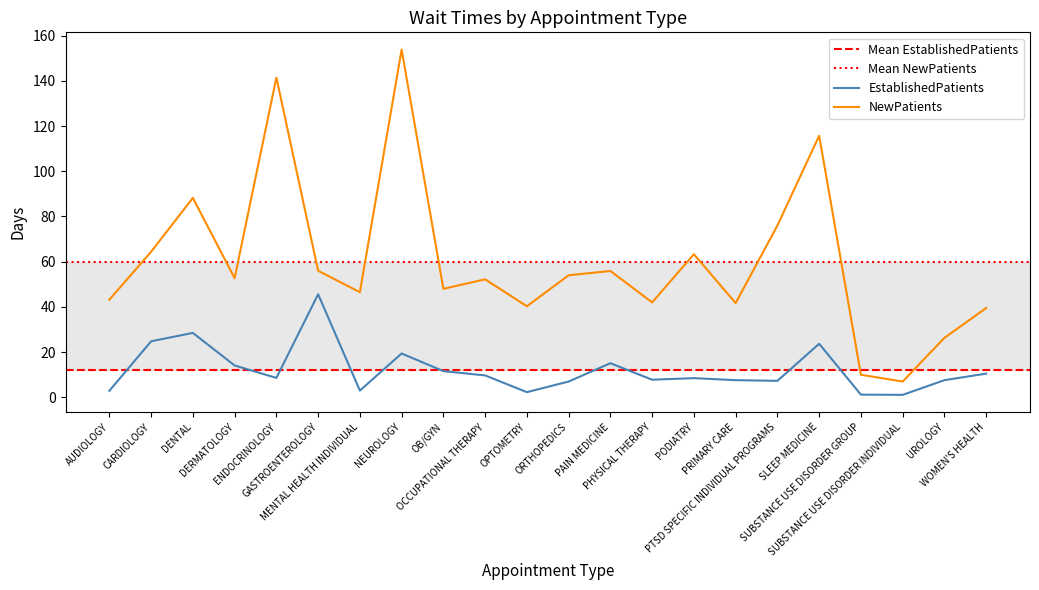

Which has a higher value, SLEEP MEDICINE or GASTROENTEROLOGY?

GASTROENTEROLOGY